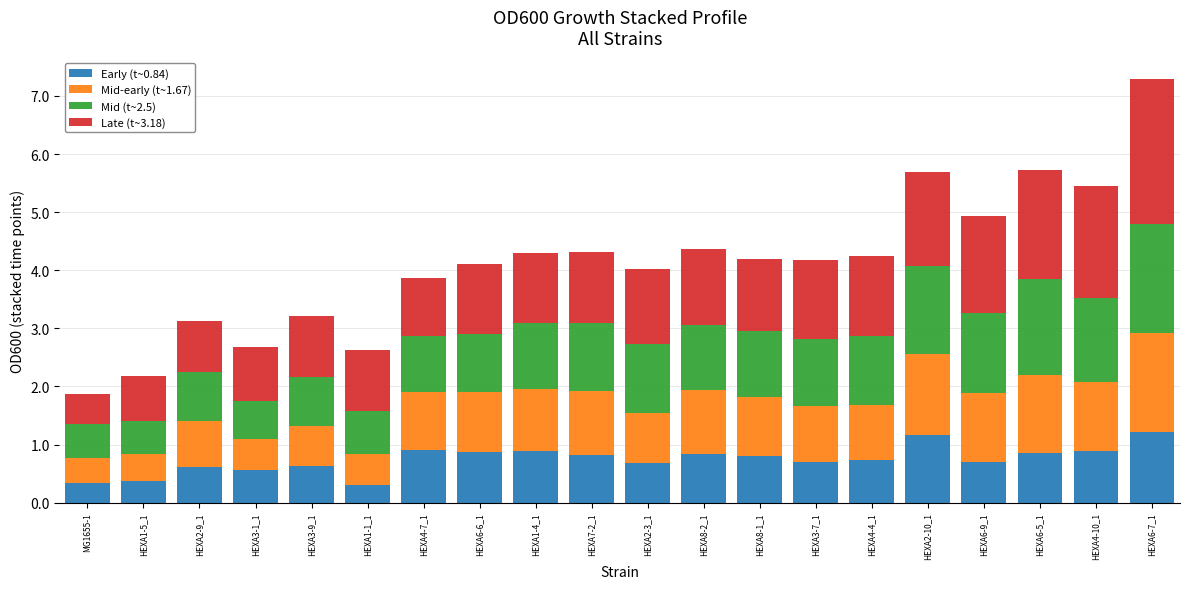

What is the maximum value for Early (t~0.84)?

1.2